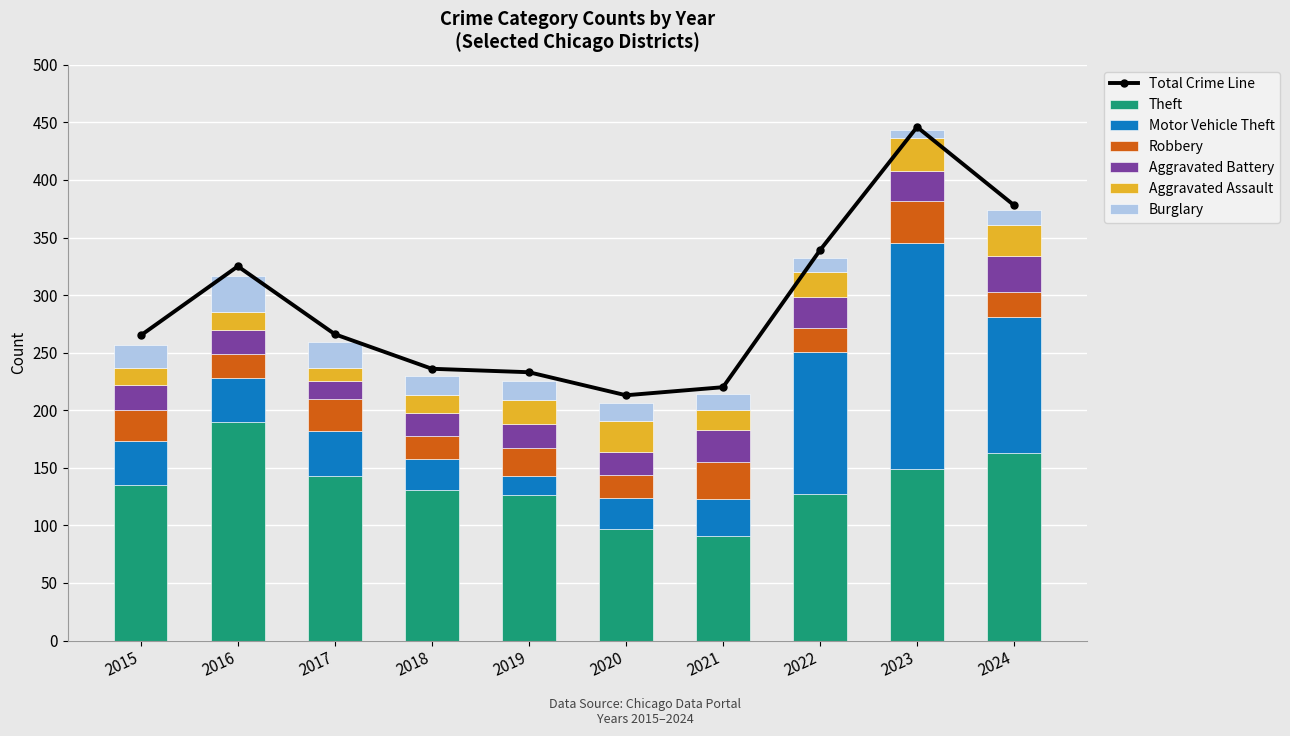

What is the difference between the Theft values at 2023 and 2016?

41